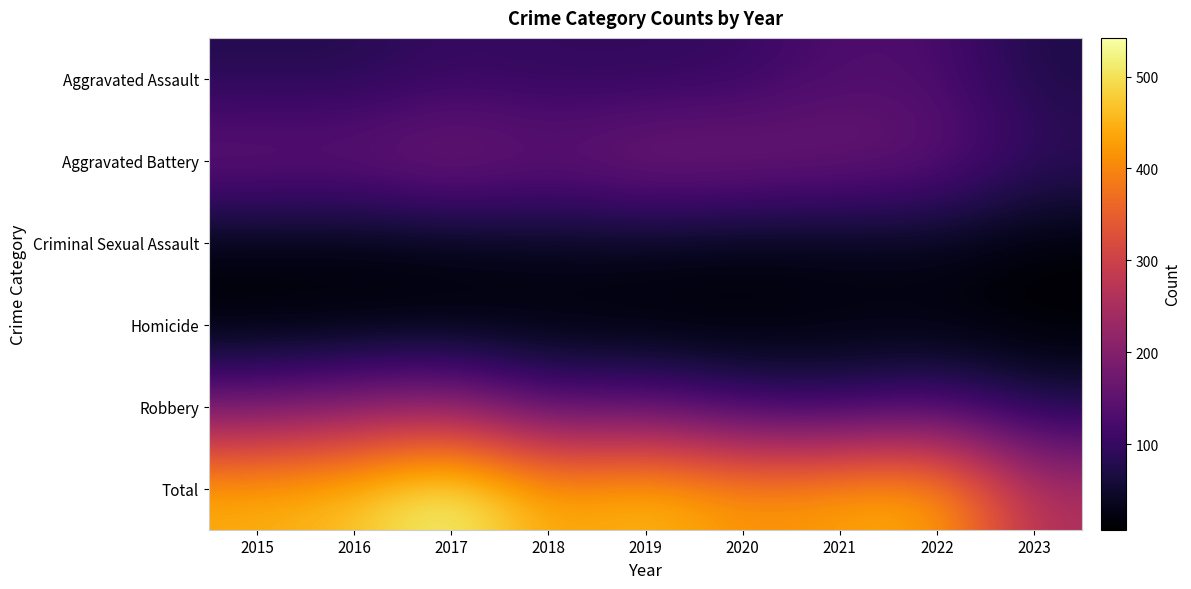

List the series in order of their peak value, lowest first.

Homicide, Criminal Sexual Assault, Aggravated Assault, Aggravated Battery, Robbery, Total